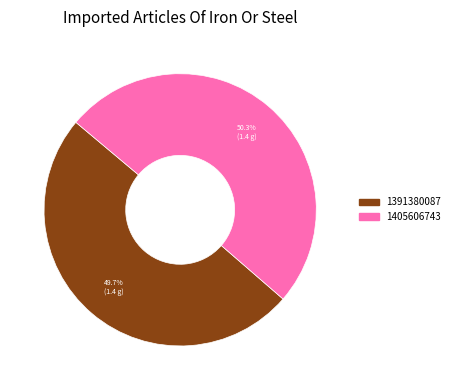

The 1391380087 slice represents 50% of the pie. True or false?

True